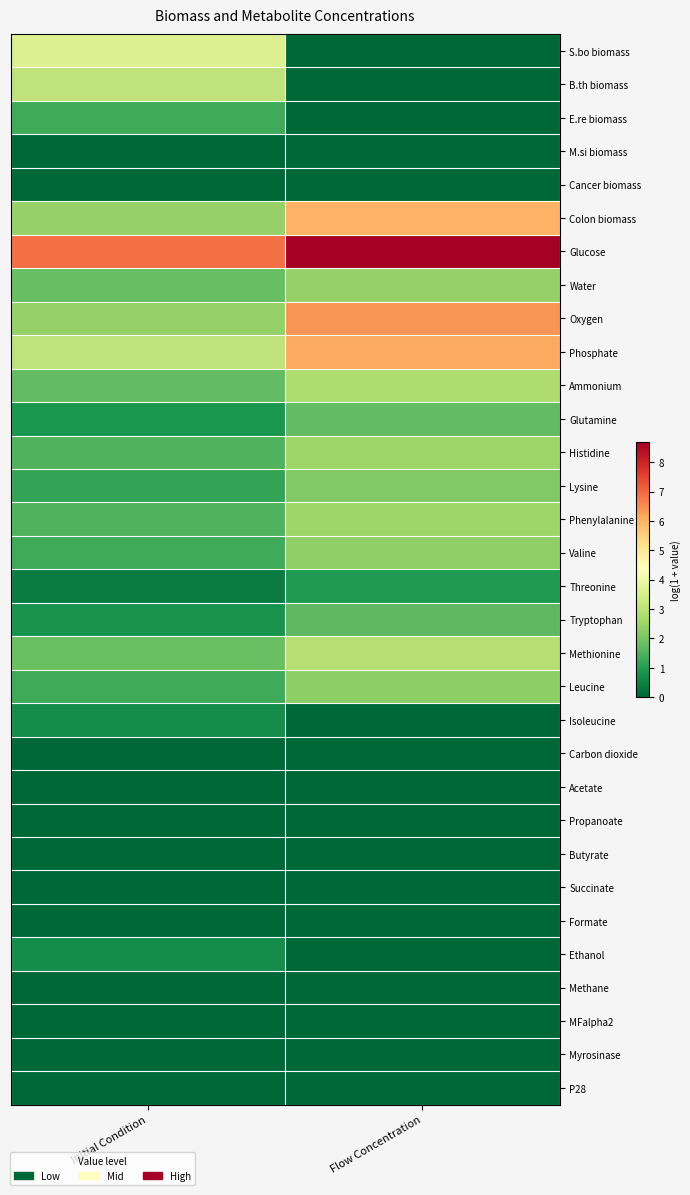

Rank the series at Initial Condition from lowest to highest value.

M.si biomass, Cancer biomass, Carbon dioxide, Acetate, Propanoate, Butyrate, Succinate, Formate, Methane, MFalpha2, Myrosinase, P28, Threonine, Isoleucine, Ethanol, Tryptophan, Glutamine, Lysine, E.re biomass, Leucine, Valine, Phenylalanine, Histidine, Ammonium, Water, Methionine, Colon biomass, Oxygen, B.th biomass, Phosphate, S.bo biomass, Glucose